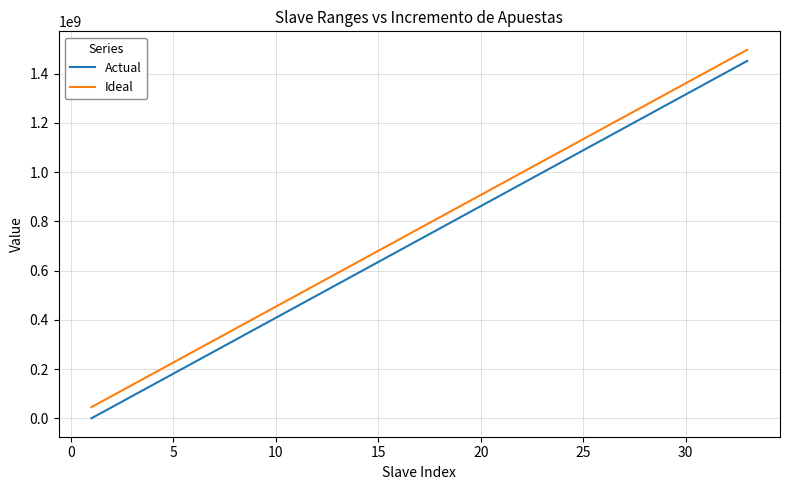

Rank the series by their average value, from lowest to highest.

Actual, Ideal